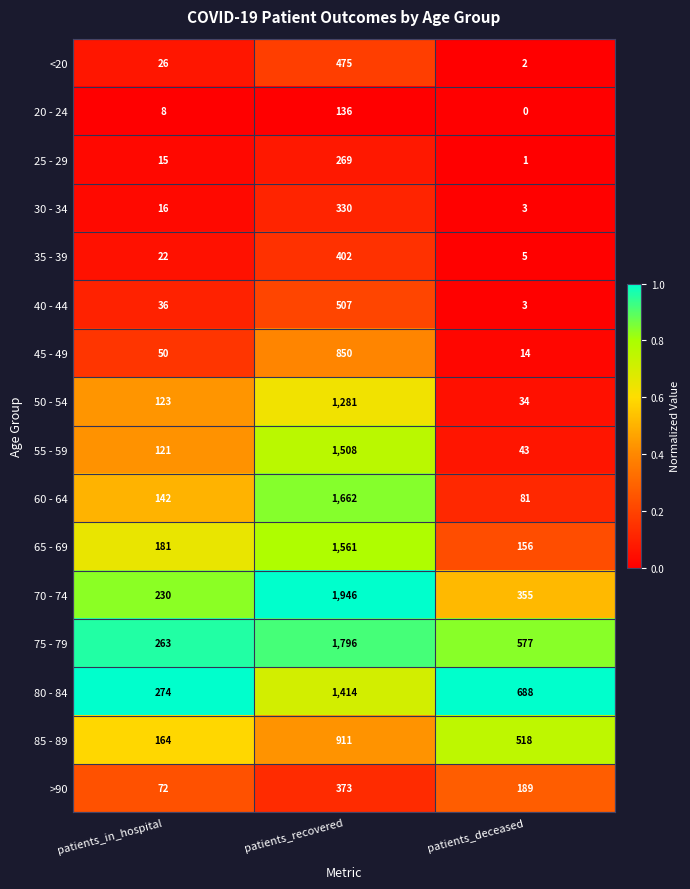

How many series are shown in this chart?

16